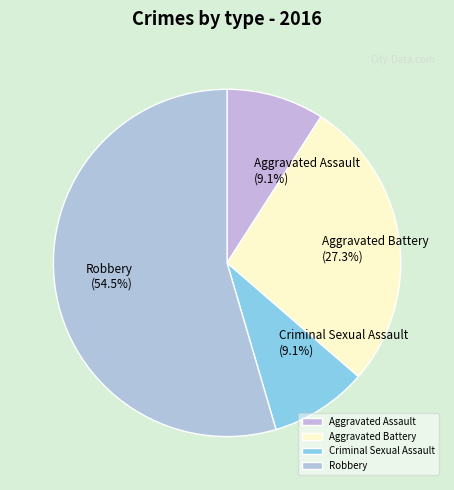

How many segments does this pie chart have?

4